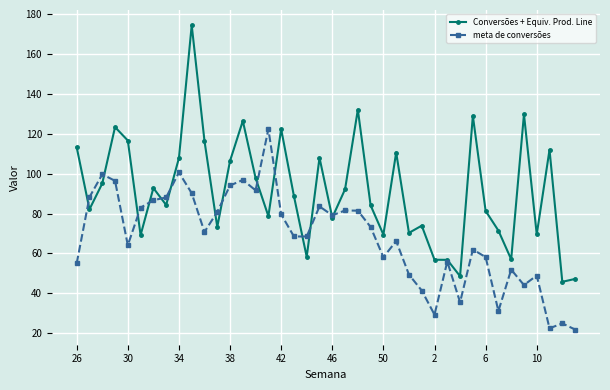

How many data points in meta de conversões are above 70?

20